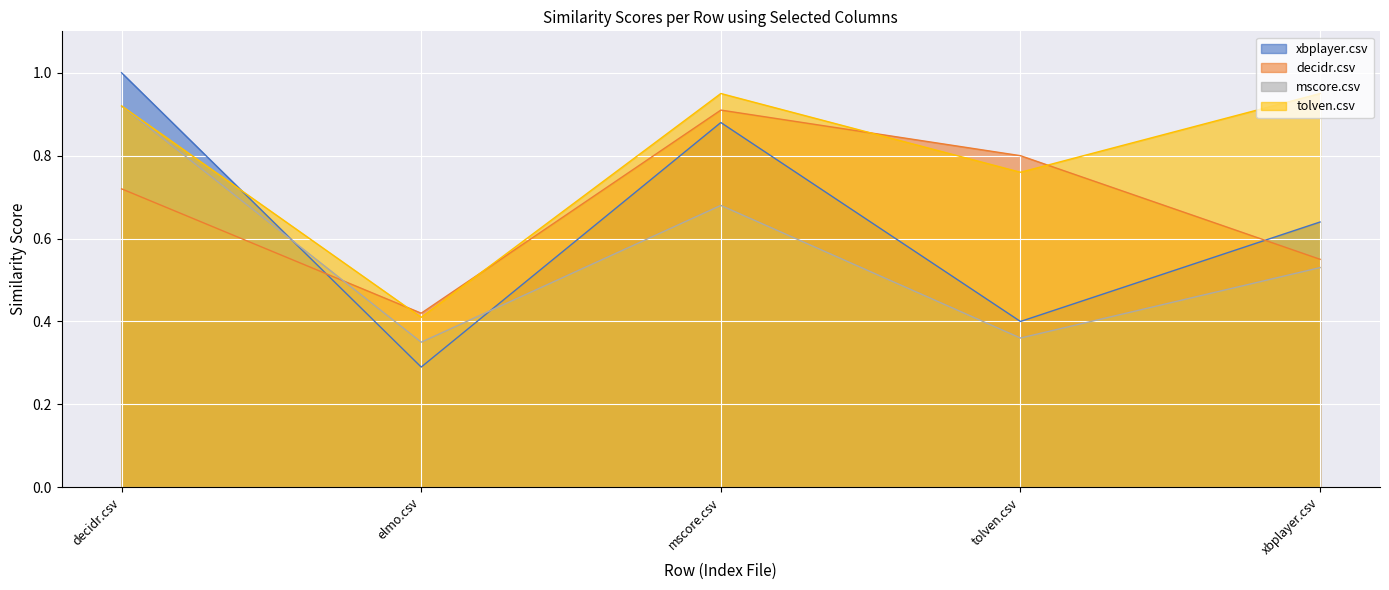

What is the average value of the xbplayer.csv series?

0.6